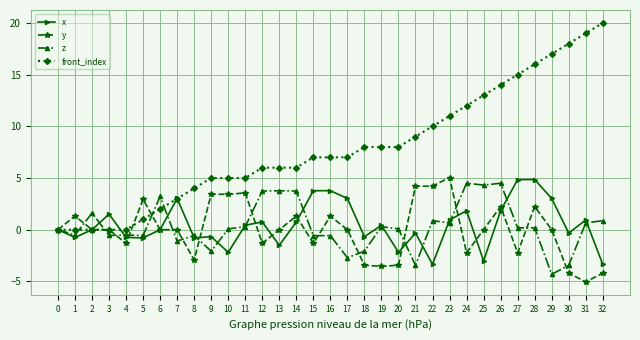

Which series ends up on top after the final intersection of front_index and y?

front_index